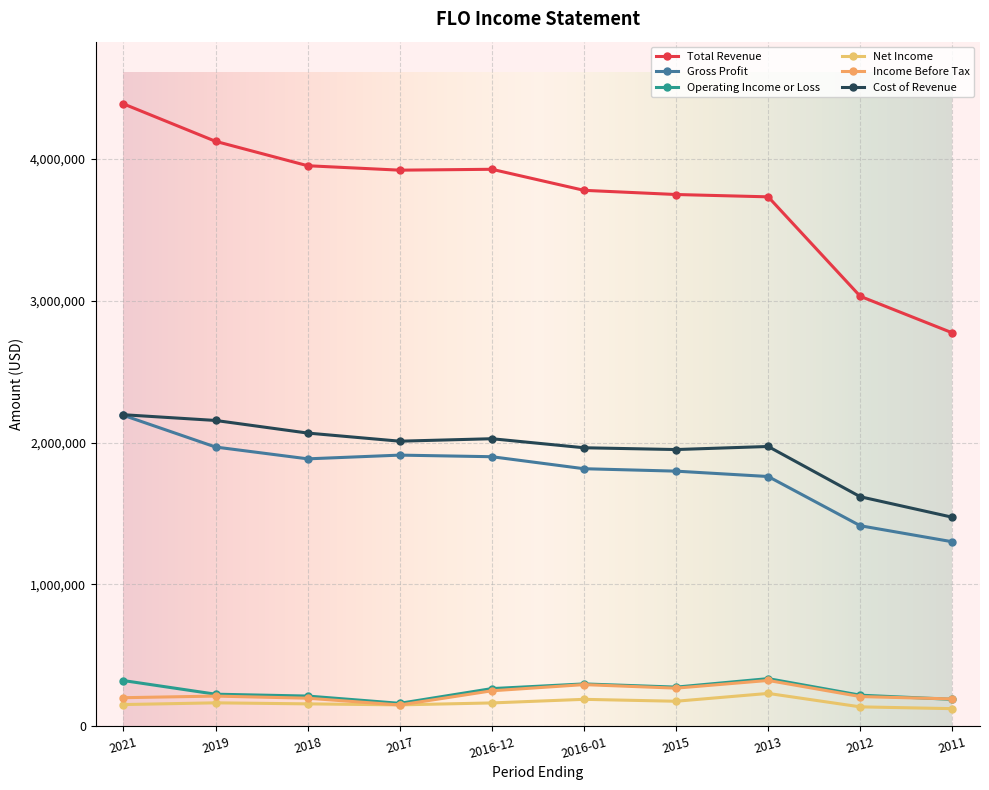

What is the value of the Total Revenue point at the 6th from the left?

3778500